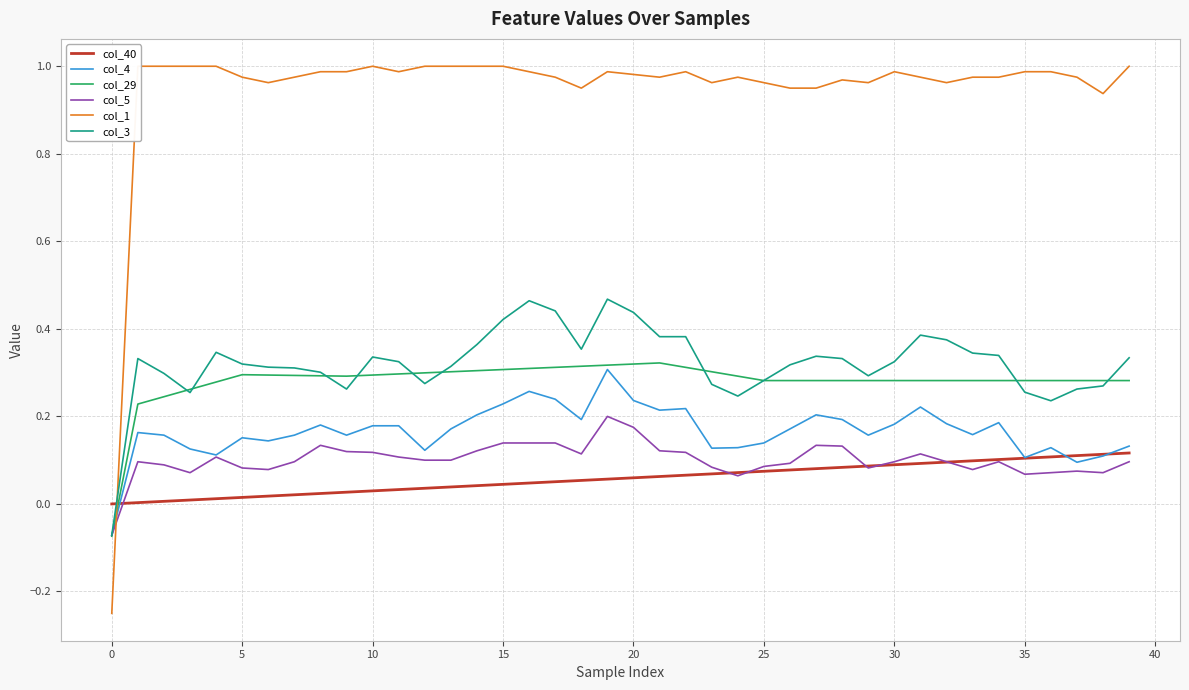

How many times do col_1 and col_29 cross each other?

1